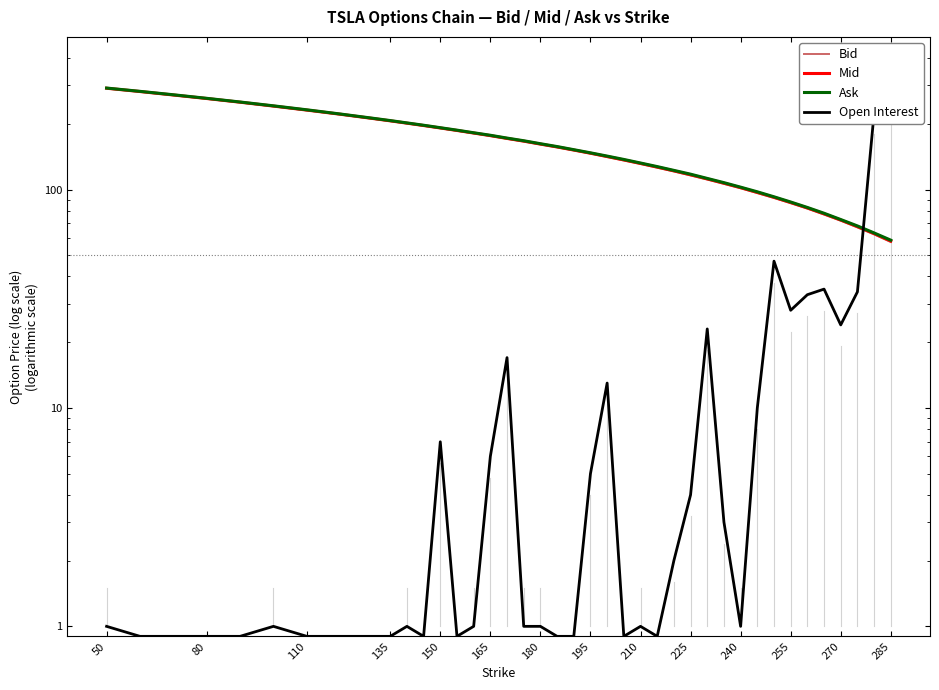

Which series has the largest total across all categories?

Ask